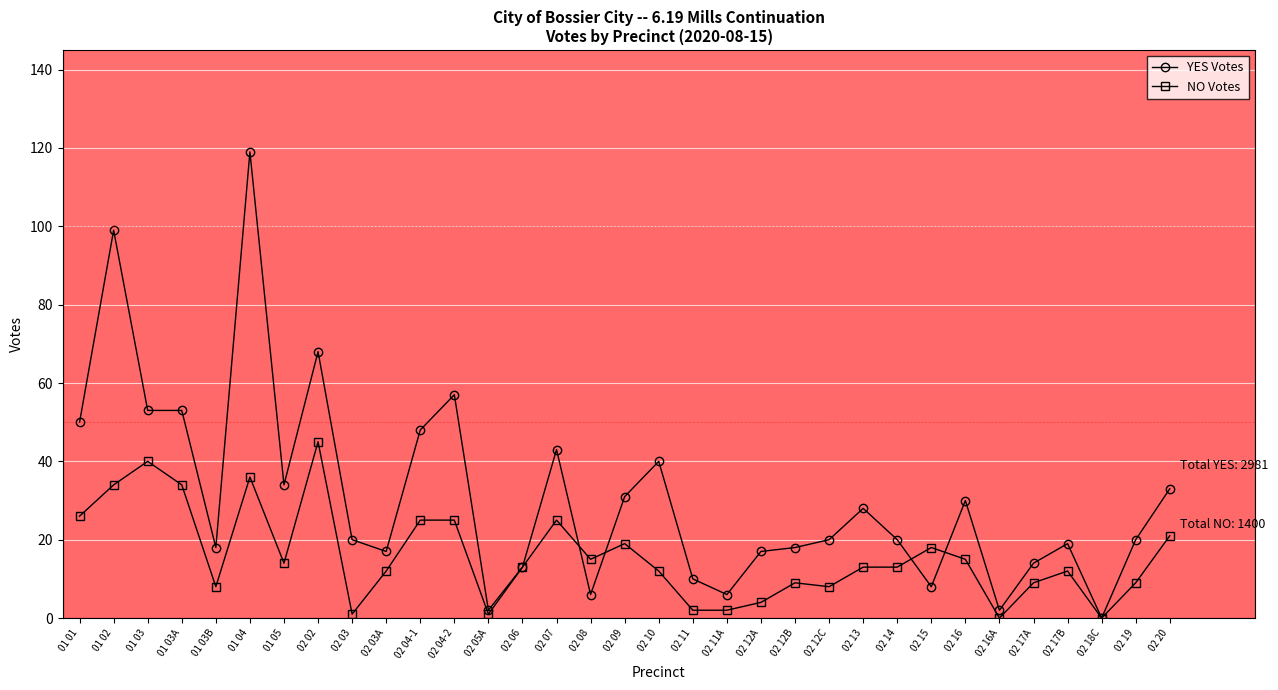

True or false: YES Votes and NO Votes intersect in this chart.

True